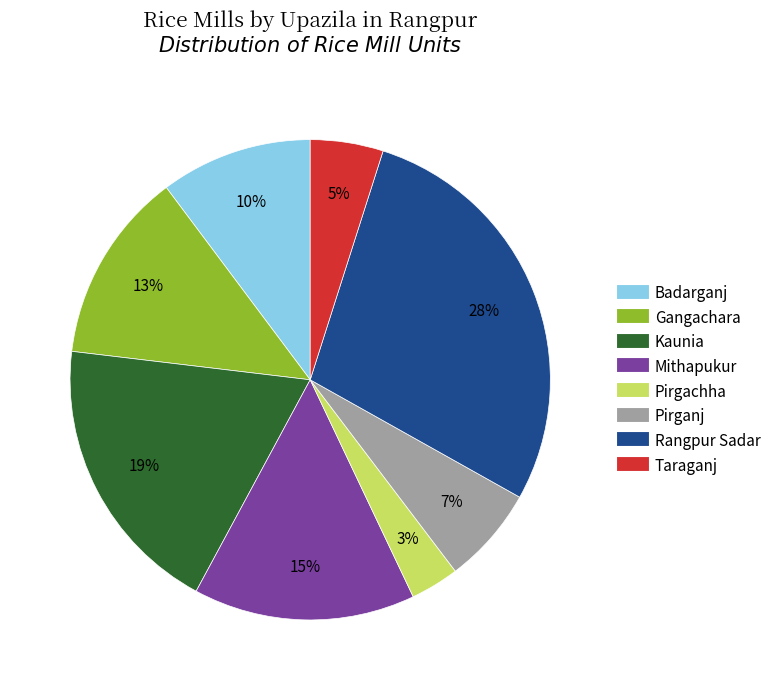

Which has a higher value, Pirganj or Taraganj?

Pirganj